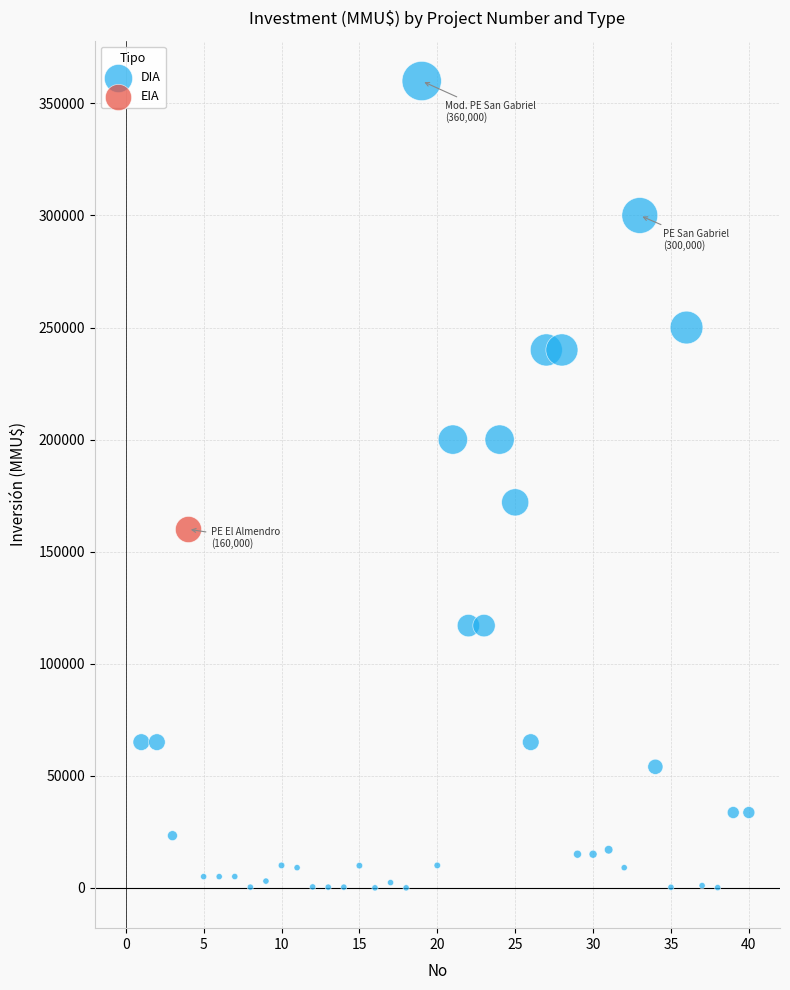

What are all the series names shown in the legend?

DIA, EIA